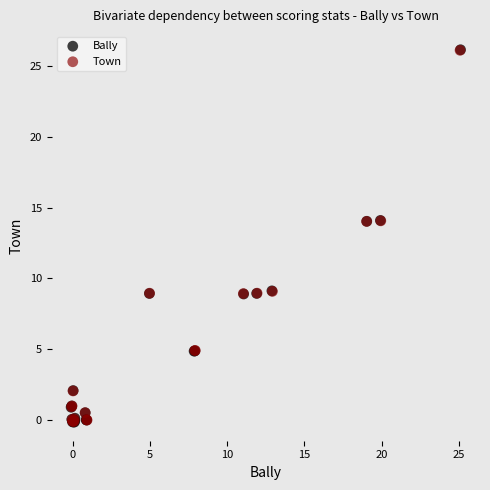

Which series has the largest Y range (max minus min)?

Bally